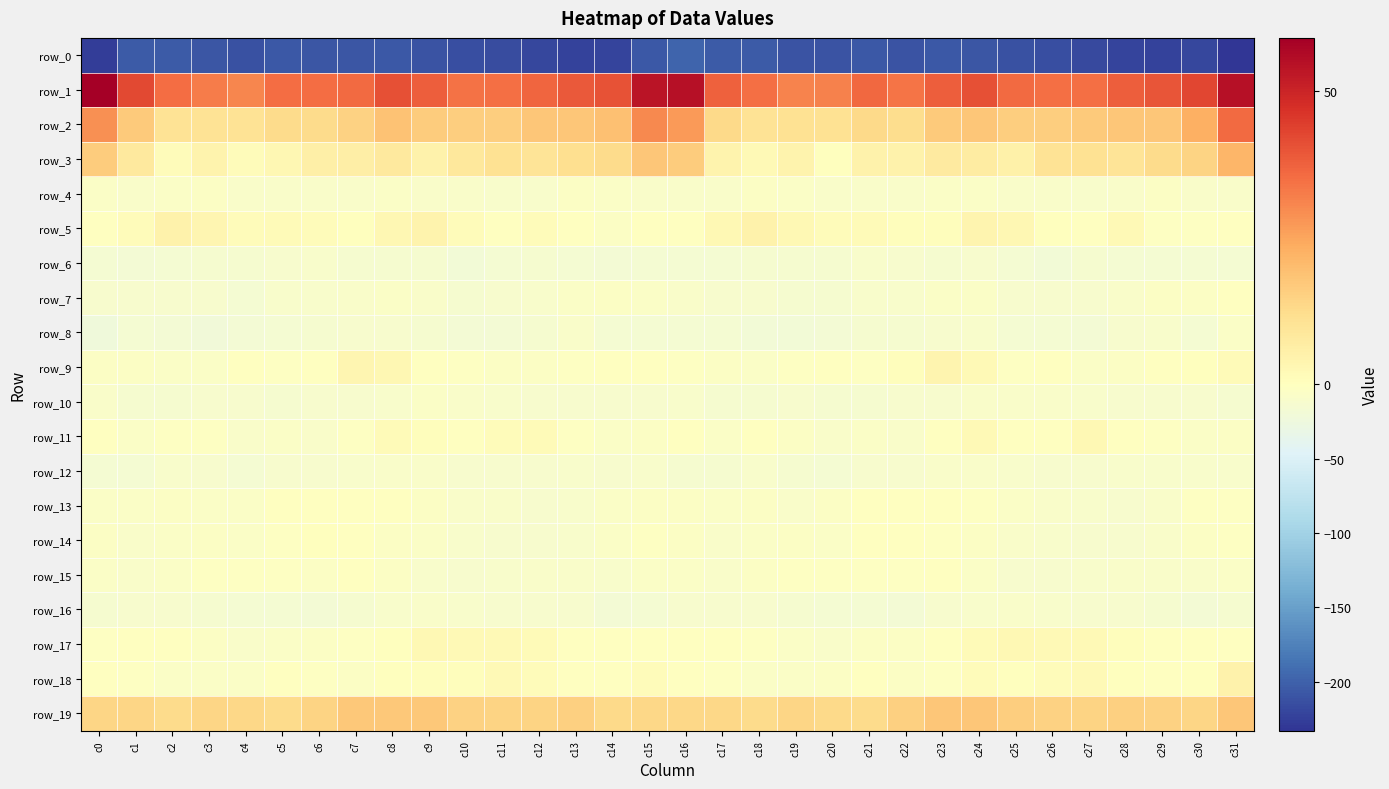

Reading left to right, what are all the values shown in this chart?

row_0: c0=-226.1	c1=-203.9	c2=-204.9	c3=-207.7	c4=-212.5	c5=-207.2	c6=-208.5	c7=-207.6	c8=-206.5	c9=-210.7	c10=-213.2	c11=-216.4	c12=-219.6	c13=-222.3	c14=-220.5	c15=-207.3	c16=-196.7	c17=-205.0	c18=-204.4	c19=-210.8	c20=-210.6	c21=-206.9	c22=-209.2	c23=-206.5	c24=-207.6	c25=-212.1	c26=-213.6	c27=-218.2	c28=-220.5	c29=-222.0	c30=-219.3	c31=-232.8
row_1: c0=59.1	c1=42.1	c2=35.3	c3=32.3	c4=30.7	c5=35.3	c6=35.2	c7=35.7	c8=40.9	c9=38.1	c10=34.3	c11=34.7	c12=36.7	c13=39.1	c14=40.6	c15=53.9	c16=54.8	c17=37.7	c18=34.8	c19=31.1	c20=31.7	c21=36.5	c22=34.1	c23=37.9	c24=41.0	c25=35.8	c26=34.9	c27=34.8	c28=38.0	c29=39.9	c30=42.6	c31=54.9
row_2: c0=28.7	c1=17.0	c2=10.5	c3=10.5	c4=10.6	c5=12.7	c6=12.5	c7=14.9	c8=18.7	c9=16.2	c10=15.9	c11=16.0	c12=17.6	c13=17.8	c14=19.2	c15=30.3	c16=27.0	c17=13.3	c18=10.3	c19=10.8	c20=10.7	c21=13.0	c22=12.4	c23=17.0	c24=17.8	c25=16.0	c26=15.8	c27=16.7	c28=17.7	c29=17.8	c30=23.1	c31=36.0
row_3: c0=16.5	c1=8.1	c2=1.0	c3=4.3	c4=1.0	c5=2.9	c6=5.6	c7=6.2	c8=8.0	c9=5.1	c10=8.5	c11=11.1	c12=10.1	c13=11.7	c14=12.8	c15=17.9	c16=16.4	c17=4.2	c18=2.0	c19=4.2	c20=0.1	c21=5.0	c22=4.8	c23=7.5	c24=7.0	c25=5.4	c26=10.2	c27=11.0	c28=9.9	c29=12.7	c30=14.4	c31=21.4
row_4: c0=-6.5	c1=-8.8	c2=-5.8	c3=-4.7	c4=-7.8	c5=-9.0	c6=-8.8	c7=-7.4	c8=-6.2	c9=-8.5	c10=-8.4	c11=-10.6	c12=-9.2	c13=-5.2	c14=-7.2	c15=-8.0	c16=-7.3	c17=-8.4	c18=-4.3	c19=-5.8	c20=-8.9	c21=-8.9	c22=-8.7	c23=-6.6	c24=-6.9	c25=-9.0	c26=-8.7	c27=-10.9	c28=-7.5	c29=-5.2	c30=-8.1	c31=-8.2
row_5: c0=-0.2	c1=1.1	c2=4.9	c3=3.6	c4=1.3	c5=1.8	c6=1.1	c7=0.2	c8=3.0	c9=4.2	c10=1.0	c11=-1.2	c12=1.4	c13=-0.5	c14=-4.0	c15=-1.7	c16=-0.4	c17=2.8	c18=5.0	c19=2.4	c20=1.2	c21=1.8	c22=0.6	c23=0.8	c24=3.9	c25=3.0	c26=0.0	c27=-0.7	c28=1.9	c29=-2.6	c30=-3.2	c31=-1.6
row_6: c0=-14.7	c1=-16.9	c2=-14.9	c3=-13.9	c4=-13.4	c5=-11.9	c6=-10.0	c7=-13.6	c8=-12.8	c9=-12.9	c10=-19.7	c11=-15.0	c12=-14.4	c13=-16.1	c14=-16.5	c15=-16.4	c16=-15.3	c17=-15.7	c18=-14.5	c19=-13.7	c20=-13.5	c21=-10.4	c22=-11.3	c23=-14.0	c24=-11.9	c25=-16.0	c26=-18.9	c27=-13.5	c28=-15.5	c29=-16.0	c30=-16.2	c31=-15.4
row_7: c0=-11.7	c1=-11.7	c2=-11.6	c3=-12.0	c4=-15.0	c5=-10.7	c6=-10.3	c7=-8.5	c8=-5.7	c9=-8.1	c10=-13.3	c11=-11.4	c12=-9.8	c13=-6.0	c14=-4.9	c15=-6.2	c16=-8.0	c17=-11.2	c18=-11.3	c19=-13.3	c20=-14.2	c21=-9.9	c22=-10.6	c23=-7.0	c24=-5.5	c25=-11.1	c26=-12.3	c27=-11.5	c28=-8.2	c29=-5.1	c30=-4.3	c31=-0.1
row_8: c0=-23.0	c1=-16.1	c2=-16.7	c3=-20.5	c4=-17.5	c5=-15.0	c6=-14.0	c7=-11.7	c8=-11.0	c9=-12.8	c10=-16.6	c11=-16.5	c12=-14.2	c13=-9.0	c14=-15.1	c15=-16.1	c16=-15.5	c17=-14.7	c18=-18.7	c19=-19.3	c20=-17.3	c21=-14.3	c22=-13.6	c23=-11.2	c24=-10.7	c25=-15.6	c26=-15.6	c27=-17.2	c28=-11.1	c29=-10.9	c30=-14.9	c31=-6.7
row_9: c0=-5.0	c1=-5.2	c2=-5.8	c3=-5.8	c4=-0.7	c5=-2.0	c6=-0.7	c7=3.3	c8=3.1	c9=-0.4	c10=-2.1	c11=-4.2	c12=-5.1	c13=-2.0	c14=-0.6	c15=-1.0	c16=-2.6	c17=-4.0	c18=-6.9	c19=-3.1	c20=-1.5	c21=-1.9	c22=0.8	c23=3.7	c24=2.2	c25=-2.2	c26=-1.8	c27=-5.5	c28=-4.0	c29=-1.4	c30=0.4	c31=1.8
row_10: c0=-9.0	c1=-13.5	c2=-13.0	c3=-11.3	c4=-12.4	c5=-13.0	c6=-12.5	c7=-12.6	c8=-9.9	c9=-7.1	c10=-8.5	c11=-9.6	c12=-11.3	c13=-11.5	c14=-11.4	c15=-11.6	c16=-10.2	c17=-12.9	c18=-12.8	c19=-11.0	c20=-13.0	c21=-13.0	c22=-12.7	c23=-12.1	c24=-8.3	c25=-7.5	c26=-8.8	c27=-10.1	c28=-11.7	c29=-11.5	c30=-11.1	c31=-14.1
row_11: c0=-0.7	c1=-7.0	c2=-2.9	c3=-2.2	c4=-7.7	c5=-6.2	c6=-8.4	c7=-3.6	c8=1.7	c9=0.5	c10=-1.5	c11=1.3	c12=1.5	c13=-2.6	c14=-5.7	c15=-3.9	c16=-1.4	c17=-6.1	c18=-1.3	c19=-4.8	c20=-7.5	c21=-6.9	c22=-8.0	c23=-0.9	c24=1.9	c25=-0.5	c26=-1.1	c27=2.3	c28=-0.4	c29=-3.3	c30=-6.5	c31=-5.1
row_12: c0=-16.2	c1=-16.2	c2=-10.1	c3=-11.4	c4=-15.6	c5=-11.8	c6=-11.3	c7=-10.2	c8=-7.4	c9=-8.9	c10=-12.1	c11=-12.0	c12=-11.1	c13=-10.5	c14=-11.6	c15=-10.1	c16=-13.2	c17=-13.9	c18=-9.2	c19=-13.8	c20=-14.9	c21=-11.1	c22=-11.6	c23=-8.9	c24=-7.3	c25=-10.5	c26=-12.3	c27=-12.2	c28=-10.4	c29=-10.8	c30=-10.9	c31=-9.5
row_13: c0=-6.7	c1=-7.1	c2=-5.2	c3=-7.0	c4=-6.4	c5=-1.3	c6=-0.4	c7=-0.5	c8=-1.7	c9=-4.7	c10=-7.3	c11=-8.4	c12=-11.6	c13=-10.6	c14=-5.5	c15=-3.8	c16=-5.0	c17=-6.3	c18=-5.4	c19=-7.6	c20=-4.7	c21=-0.5	c22=-0.6	c23=-0.9	c24=-2.5	c25=-6.2	c26=-7.4	c27=-9.7	c28=-12.0	c29=-8.7	c30=-3.3	c31=-3.0
row_14: c0=-3.7	c1=-8.0	c2=-6.5	c3=-4.4	c4=-5.7	c5=-2.4	c6=0.4	c7=-1.6	c8=-3.8	c9=-7.1	c10=-9.2	c11=-11.1	c12=-11.9	c13=-10.1	c14=-6.0	c15=-3.4	c16=-4.0	c17=-8.1	c18=-5.6	c19=-4.4	c20=-5.5	c21=-0.4	c22=-0.6	c23=-2.5	c24=-5.3	c25=-7.7	c26=-9.6	c27=-11.6	c28=-11.8	c29=-8.3	c30=-4.3	c31=-3.0
row_15: c0=-6.4	c1=-8.9	c2=-6.3	c3=-2.4	c4=-3.3	c5=-2.2	c6=-4.1	c7=-0.5	c8=-3.8	c9=-9.7	c10=-11.9	c11=-10.1	c12=-8.5	c13=-8.0	c14=-9.3	c15=-7.1	c16=-6.8	c17=-8.5	c18=-5.0	c19=-2.0	c20=-3.2	c21=-2.8	c22=-3.1	c23=-1.0	c24=-6.3	c25=-11.0	c26=-11.1	c27=-9.6	c28=-8.3	c29=-8.3	c30=-8.9	c31=-6.0
row_16: c0=-12.8	c1=-11.9	c2=-11.3	c3=-13.1	c4=-15.4	c5=-15.1	c6=-17.0	c7=-13.0	c8=-9.9	c9=-8.5	c10=-9.3	c11=-11.2	c12=-11.4	c13=-11.9	c14=-16.7	c15=-14.6	c16=-11.8	c17=-11.3	c18=-12.2	c19=-13.4	c20=-15.9	c21=-15.6	c22=-16.5	c23=-11.4	c24=-9.3	c25=-8.6	c26=-9.8	c27=-11.9	c28=-11.0	c29=-13.7	c30=-16.7	c31=-13.5
row_17: c0=-2.0	c1=-1.0	c2=-1.5	c3=-5.2	c4=-7.9	c5=-5.7	c6=-4.5	c7=-2.6	c8=0.2	c9=2.6	c10=2.0	c11=2.1	c12=1.7	c13=-0.9	c14=-1.5	c15=-1.6	c16=-1.8	c17=-1.1	c18=-2.4	c19=-6.3	c20=-7.4	c21=-5.3	c22=-4.3	c23=-1.3	c24=1.4	c25=2.5	c26=1.8	c27=2.1	c28=0.6	c29=-1.1	c30=-0.8	c31=-0.9
row_18: c0=-1.0	c1=-2.7	c2=-5.5	c3=-6.4	c4=-5.5	c5=-1.7	c6=-3.5	c7=-4.8	c8=0.1	c9=0.6	c10=0.8	c11=2.3	c12=1.1	c13=-1.2	c14=-1.1	c15=1.3	c16=-0.3	c17=-3.5	c18=-6.3	c19=-6.2	c20=-4.1	c21=-1.6	c22=-5.2	c23=-3.0	c24=1.0	c25=0.2	c26=1.4	c27=2.2	c28=0.2	c29=-1.2	c30=0.3	c31=4.8
row_19: c0=14.0	c1=14.0	c2=12.9	c3=14.1	c4=13.8	c5=12.6	c6=14.4	c7=17.5	c8=17.4	c9=17.5	c10=15.0	c11=14.7	c12=14.6	c13=15.7	c14=13.2	c15=13.5	c16=13.7	c17=13.7	c18=12.9	c19=14.3	c20=13.2	c21=12.7	c22=15.6	c23=17.6	c24=17.6	c25=16.1	c26=14.8	c27=14.5	c28=15.3	c29=14.9	c30=14.0	c31=17.8